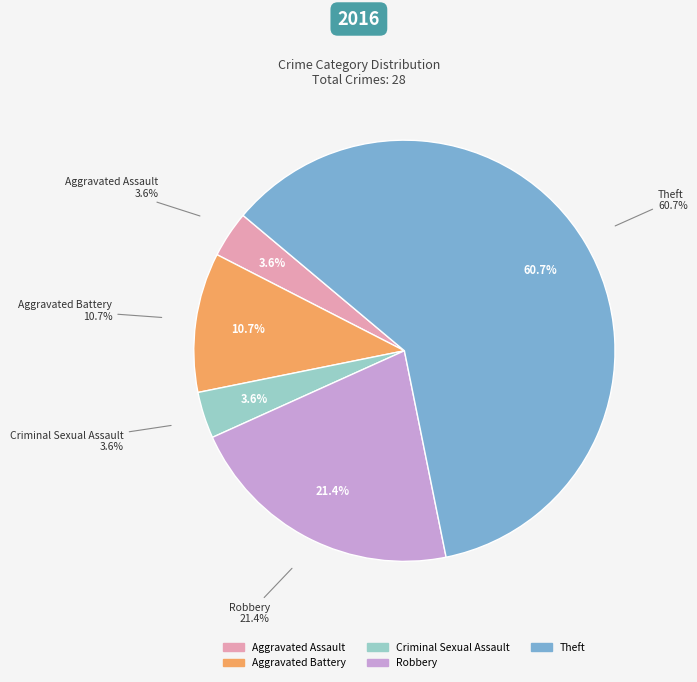

To the nearest percent, what is the difference between the largest and smallest slice percentages?

57%